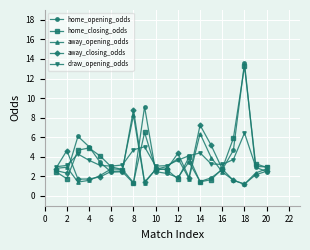

True or false: away_closing_odds has more than 2 points higher than both neighbors.

True